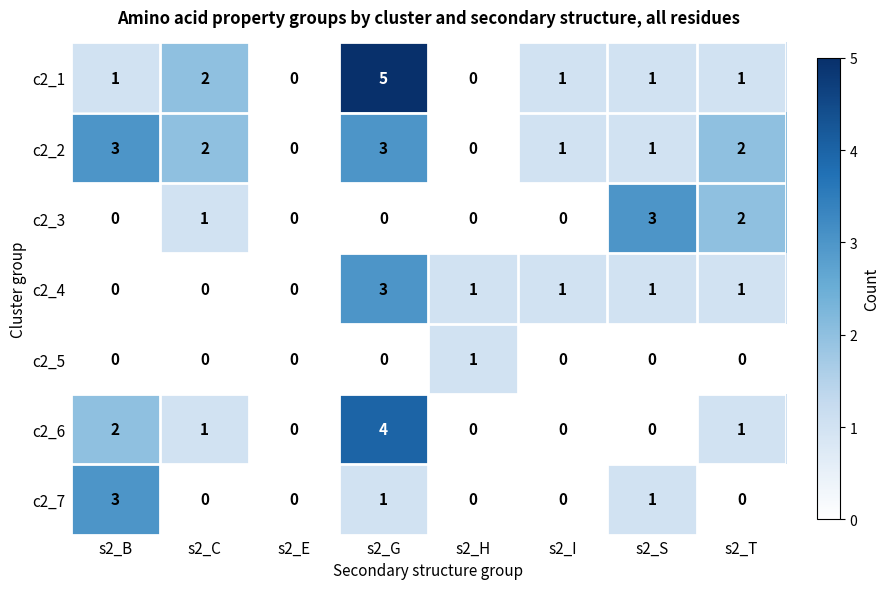

Which series has the largest total across all categories?

c2_2